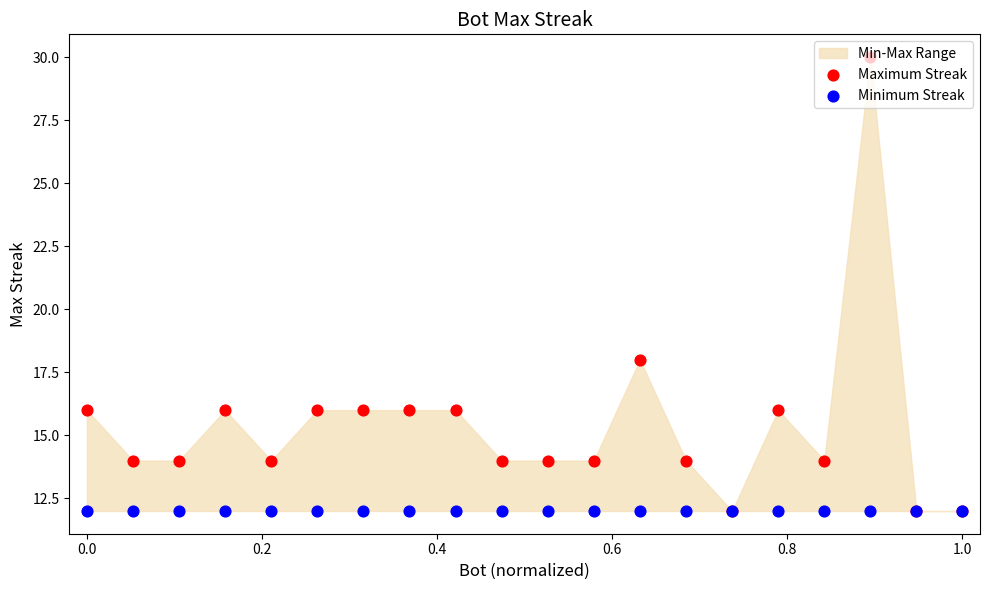

Which series contains the lowest Y value?

Maximum Streak